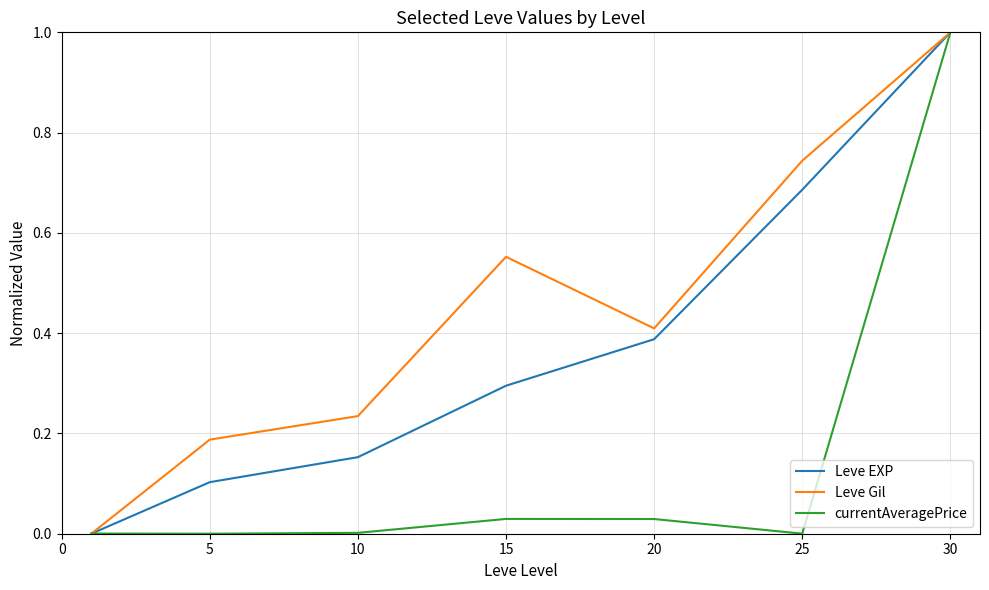

What is the sum of all Leve EXP values?

2.6